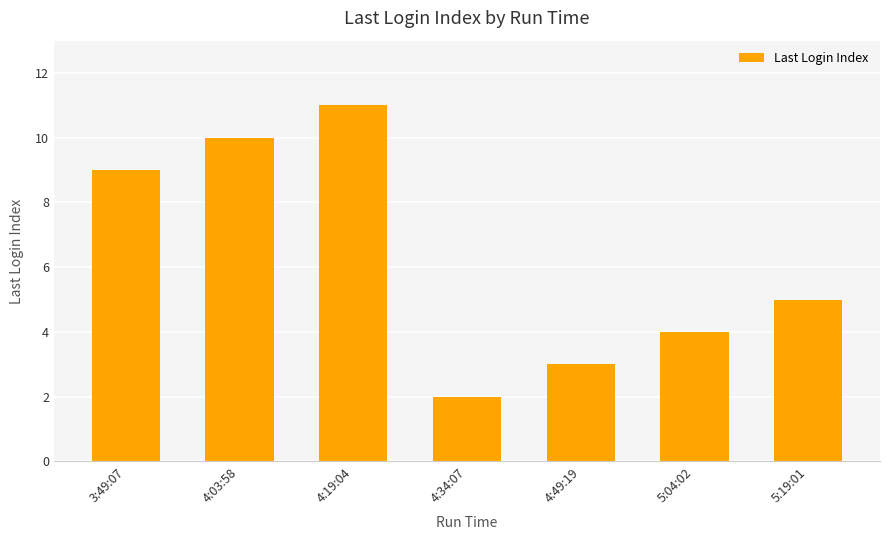

Is it true that the value at 5:19:01 is 5?

True